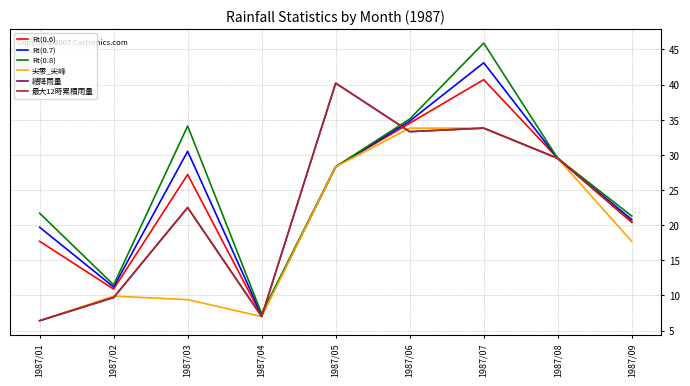

What is the maximum value shown in the chart?

45.9